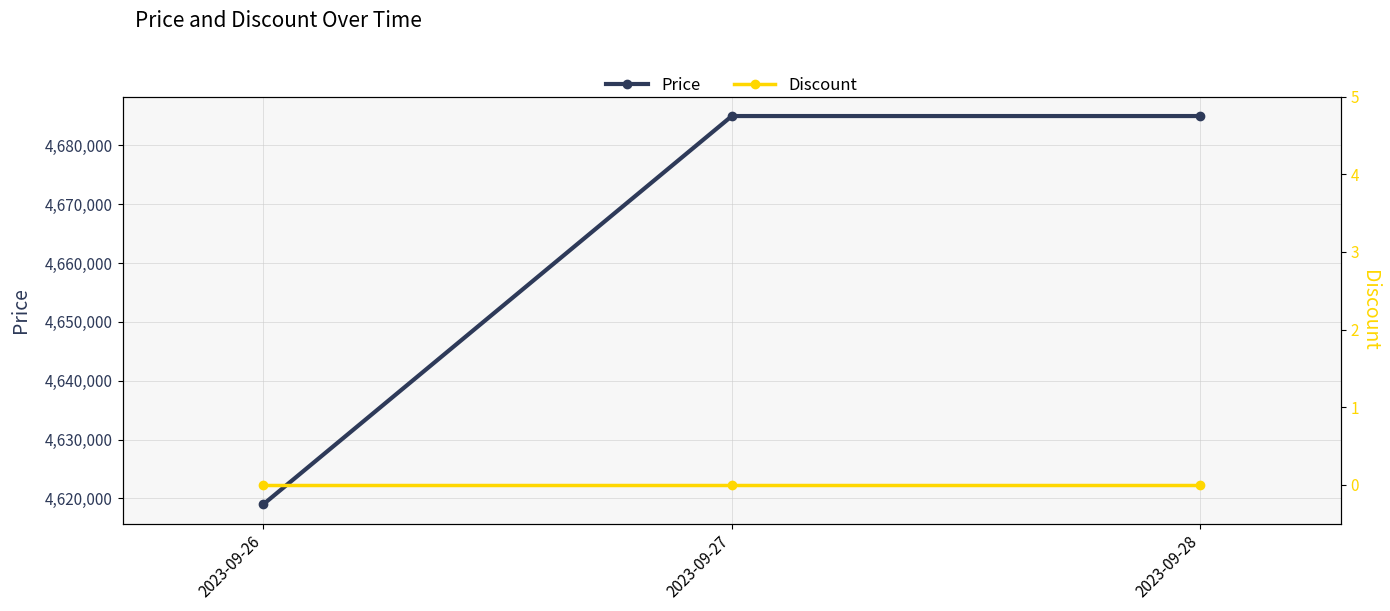

Reading left to right, extract all data points from this chart.

Price: 2023-09-26=4619000	2023-09-27=4685000	2023-09-28=4685000
Discount: 2023-09-26=0	2023-09-27=0	2023-09-28=0